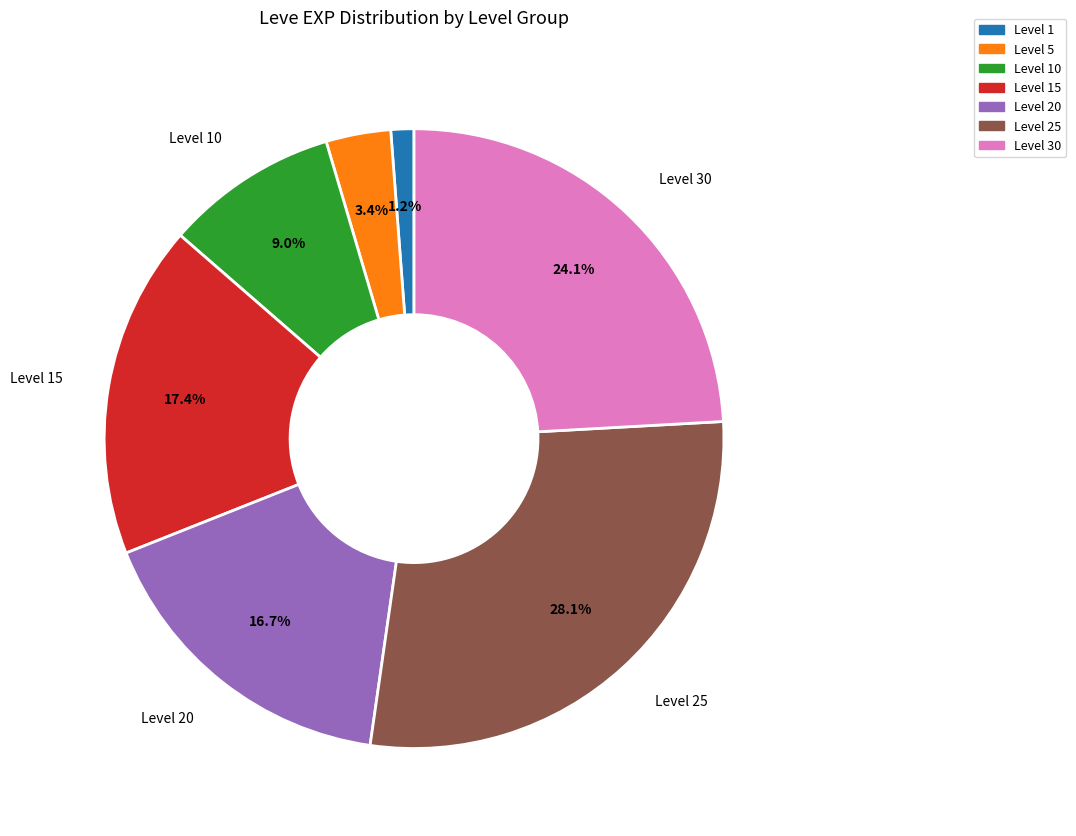

Does any single category account for the majority?

No